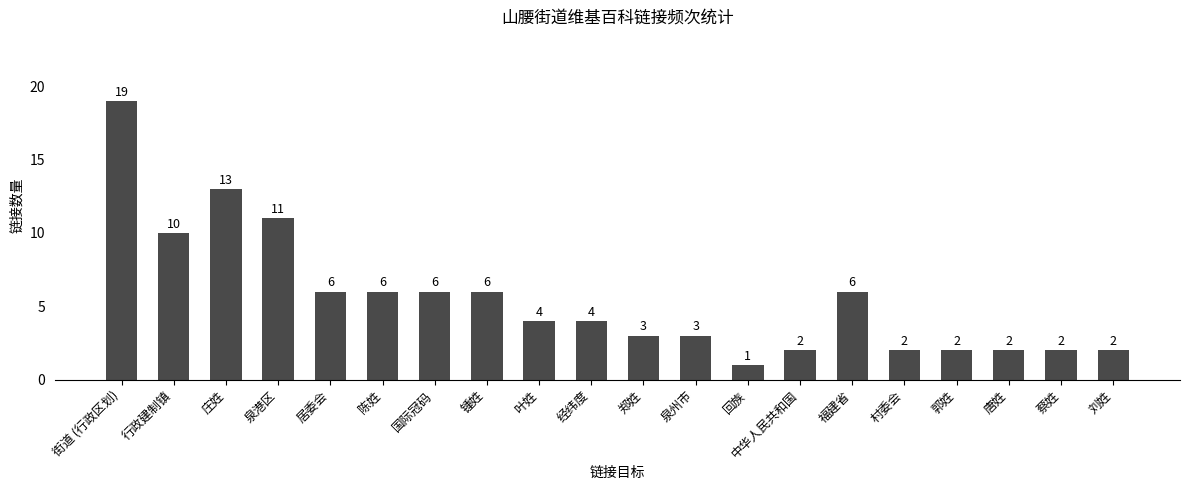

What is the smallest value displayed?

1